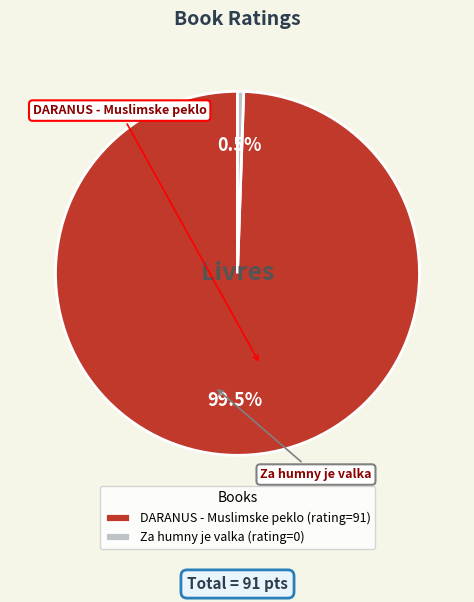

Which category has the biggest portion of the pie?

DARANUS - Muslimske peklo (rating=91)